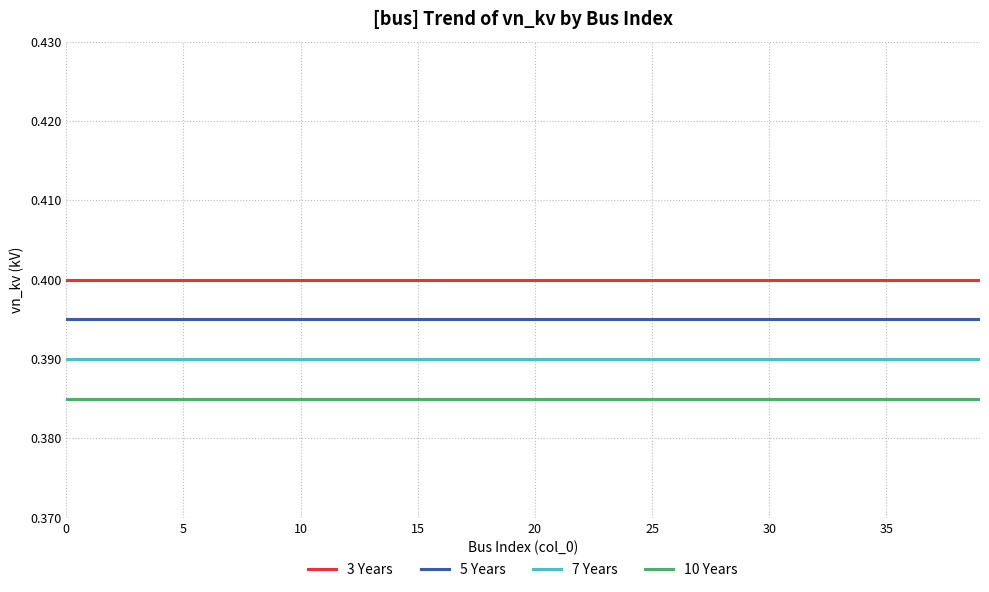

True or false: 5 Years and 10 Years intersect in this chart.

False